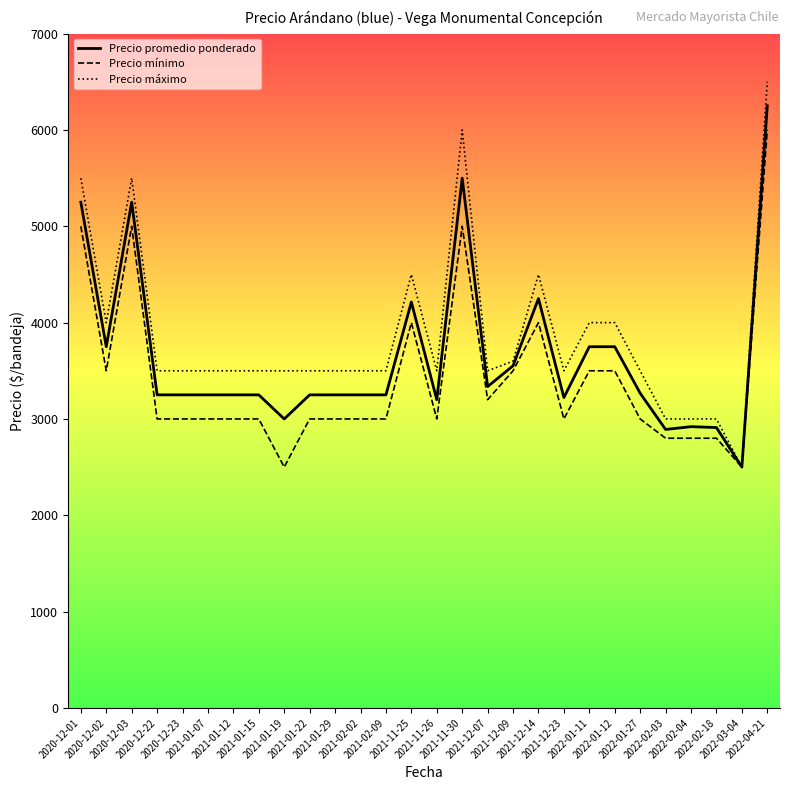

At how many categories does at least one series exceed 3094?

24